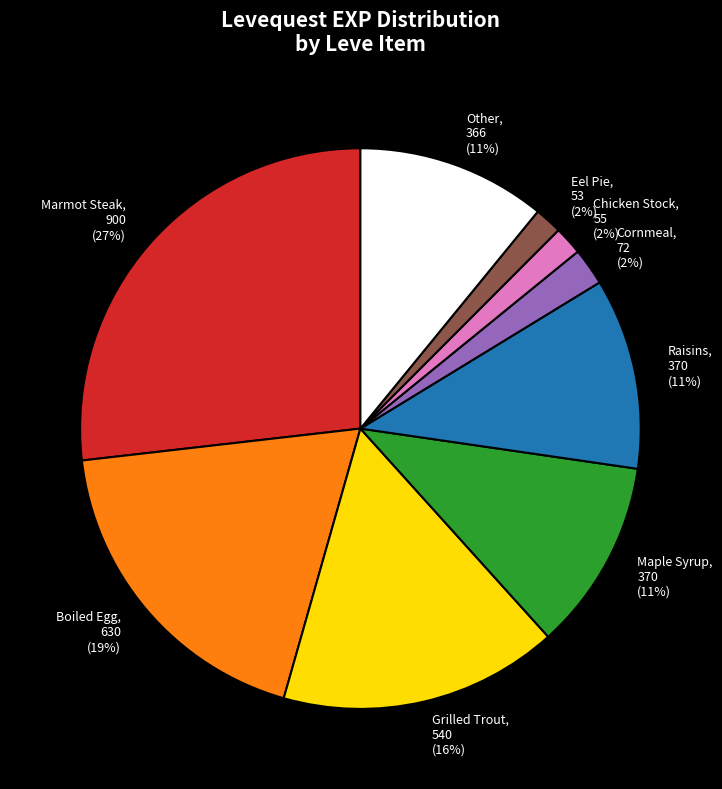

Combined, do Other and Eel Pie account for over 50%?

No